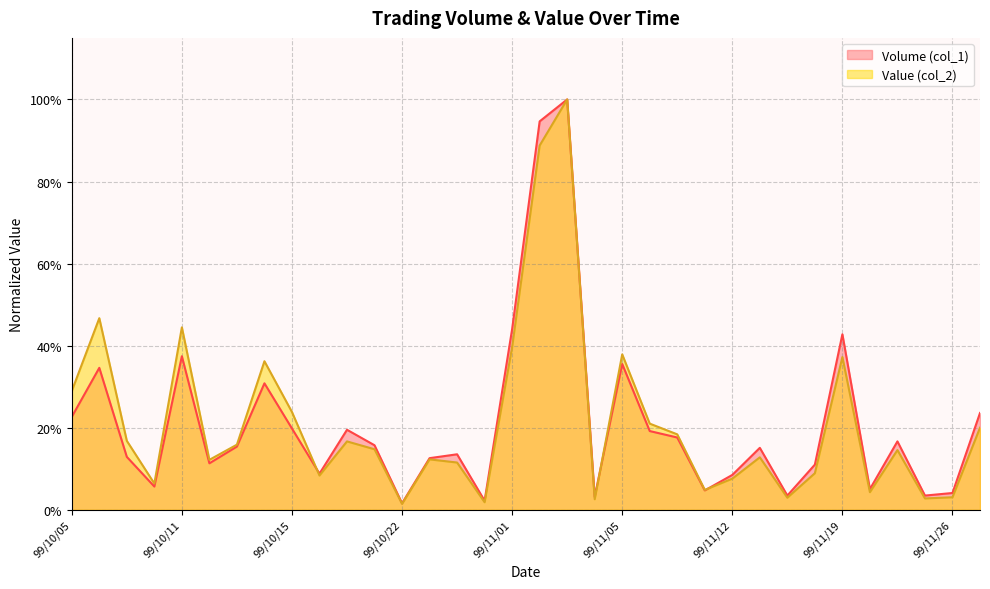

Is it true that Volume (col_1) equals 0.2 at 99/10/05?

True